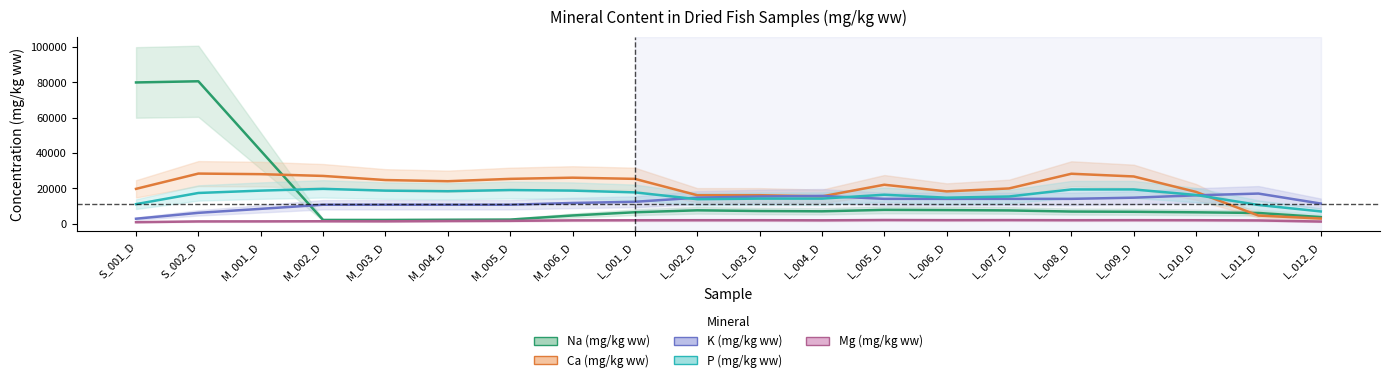

What is the sum of all Na (mg/kg ww) values?

295233.3